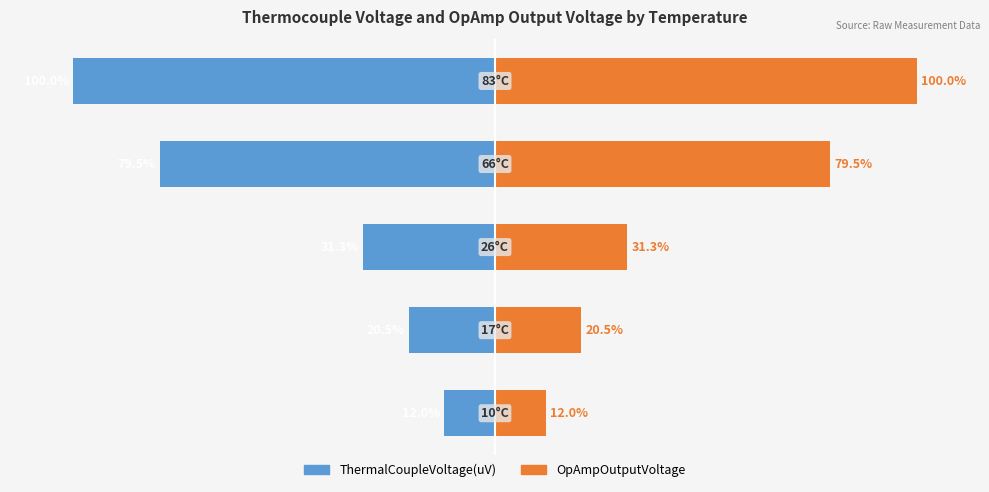

Reading left to right, extract all data points from this chart.

ThermalCoupleVoltage(uV): 0=-12.0	1=-20.5	2=-31.3	3=-79.5	4=-100.0
OpAmpOutputVoltage: 0=12.0	1=20.5	2=31.3	3=79.5	4=100.0